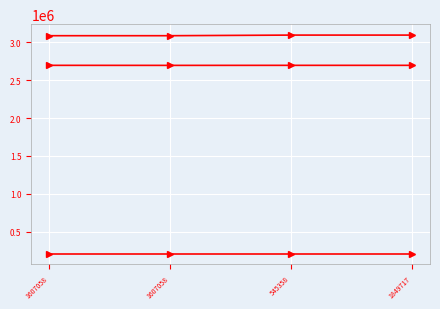

How many lines are shown in the chart?

3